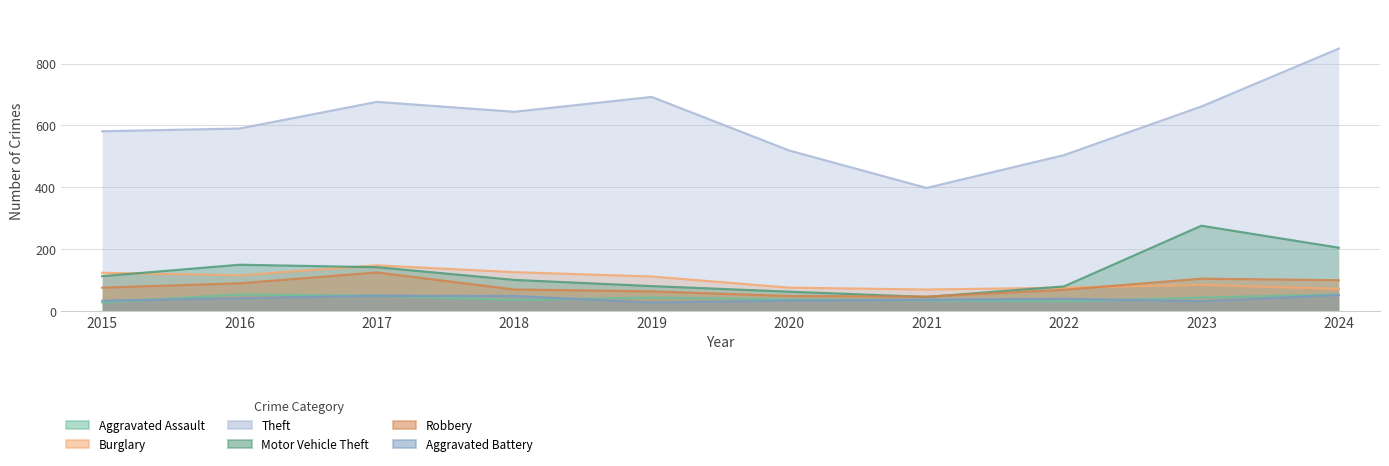

Where is the first local maximum for Theft?

2017